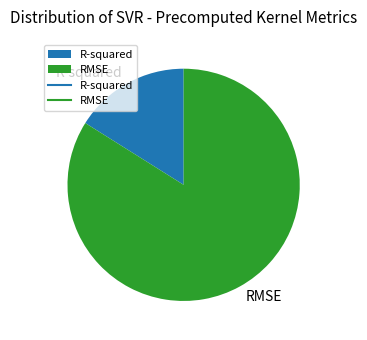

Which slice represents more than half of the pie?

RMSE